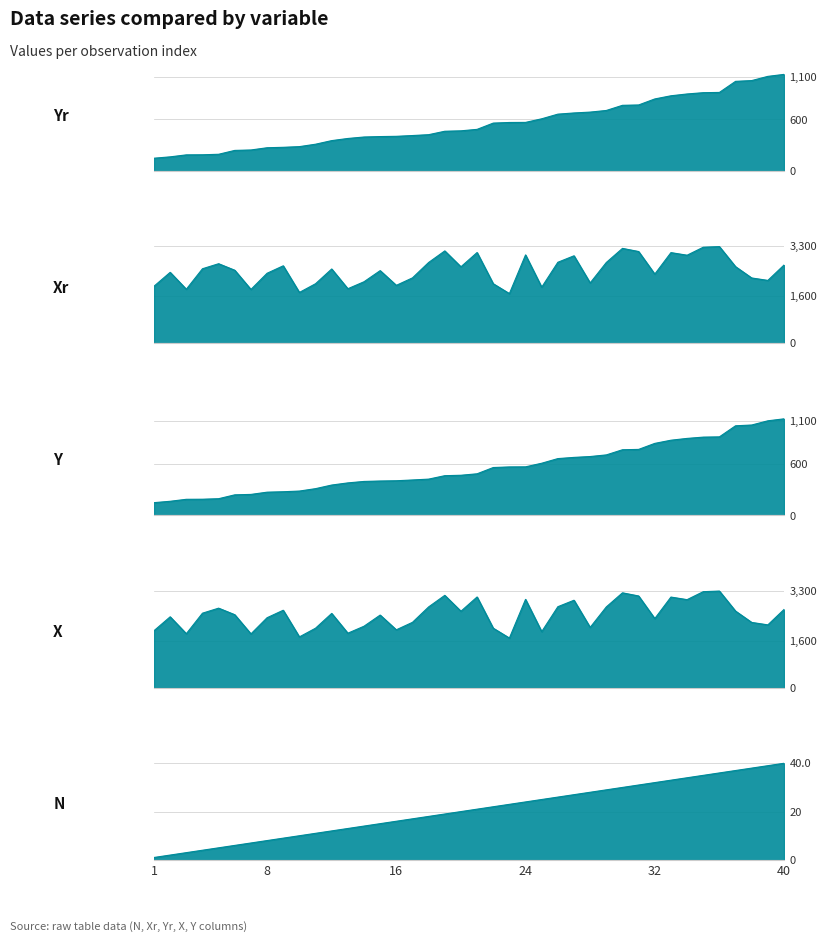

What is the highest value of the Slice 1 (N) series?

40.0